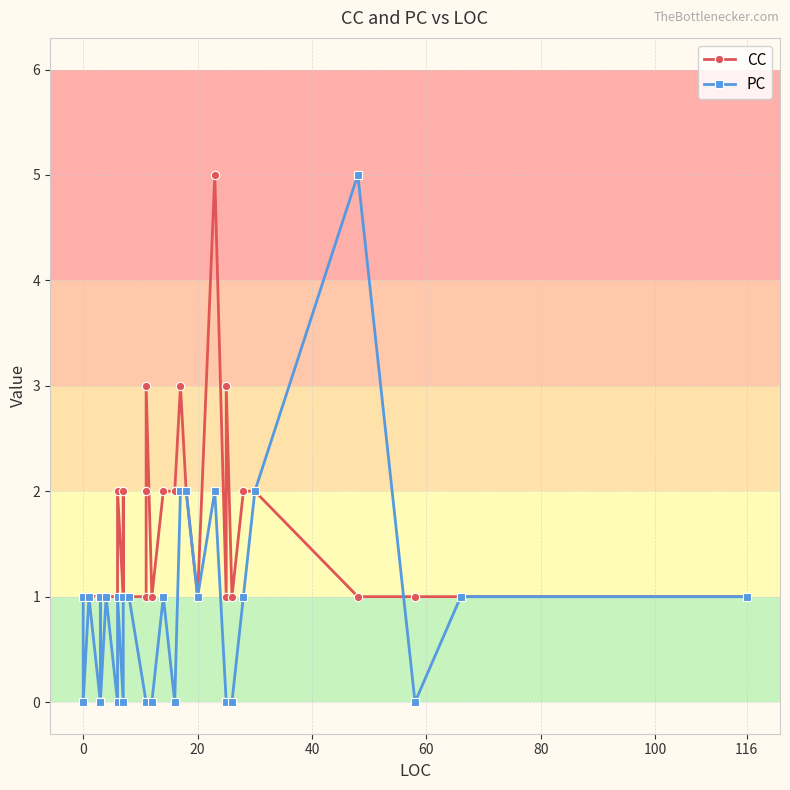

Rank the series by their average value, from highest to lowest.

CC, PC